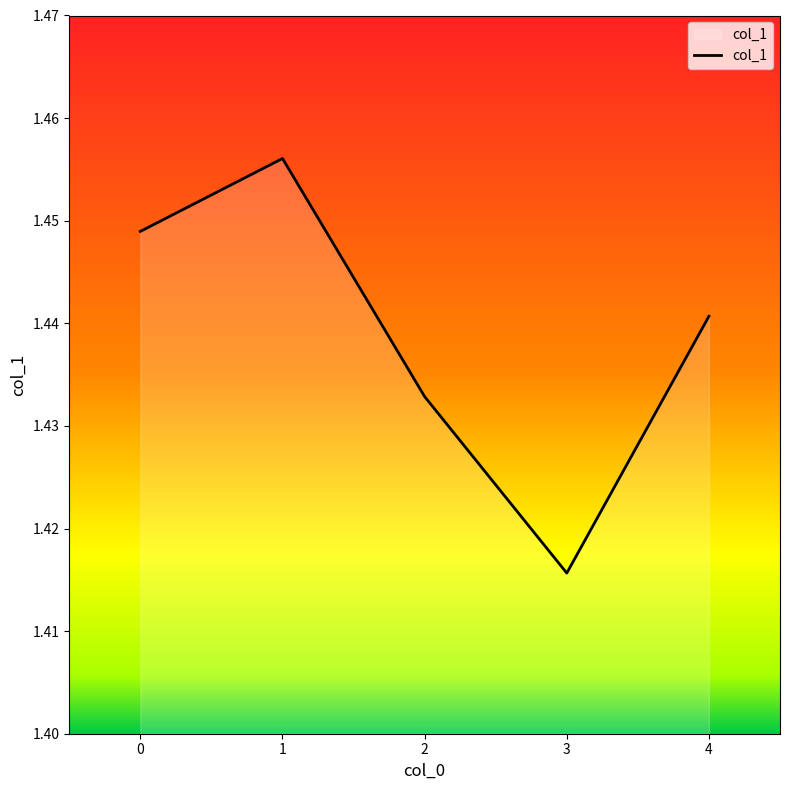

Rank the categories by value from lowest to highest.

3, 2, 4, 0, 1